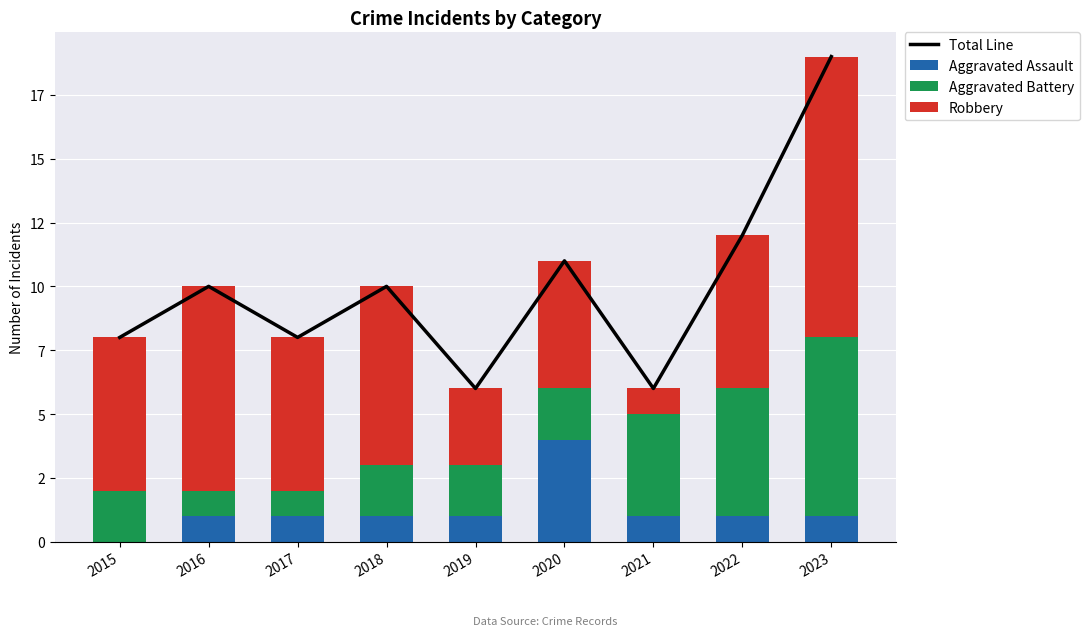

What is the difference between the Aggravated Battery values at 2021 and 2016?

3